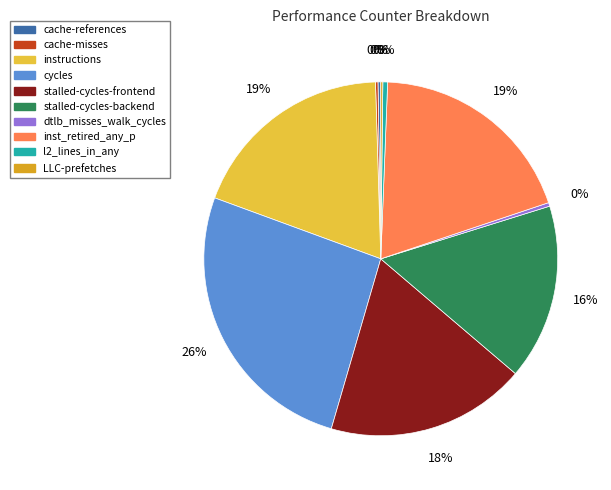

Is there a majority slice in this chart?

No